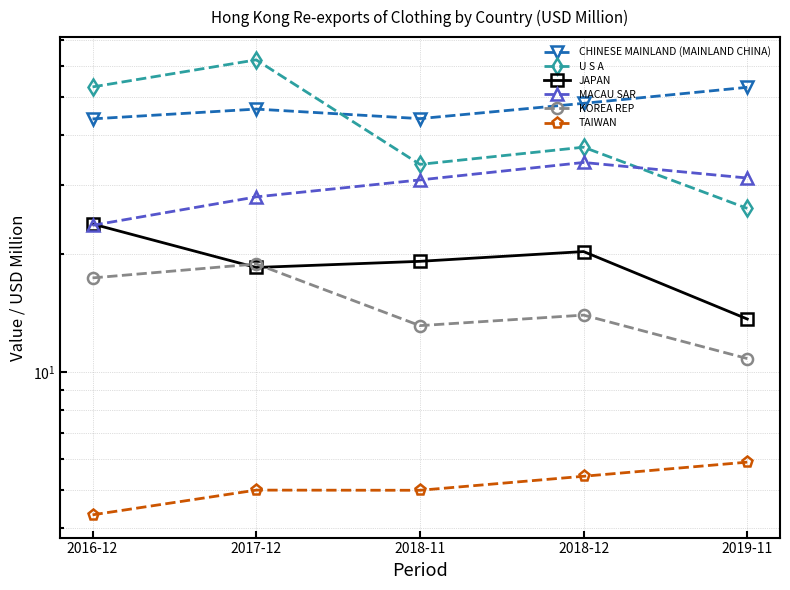

How many lines are shown in the chart?

6